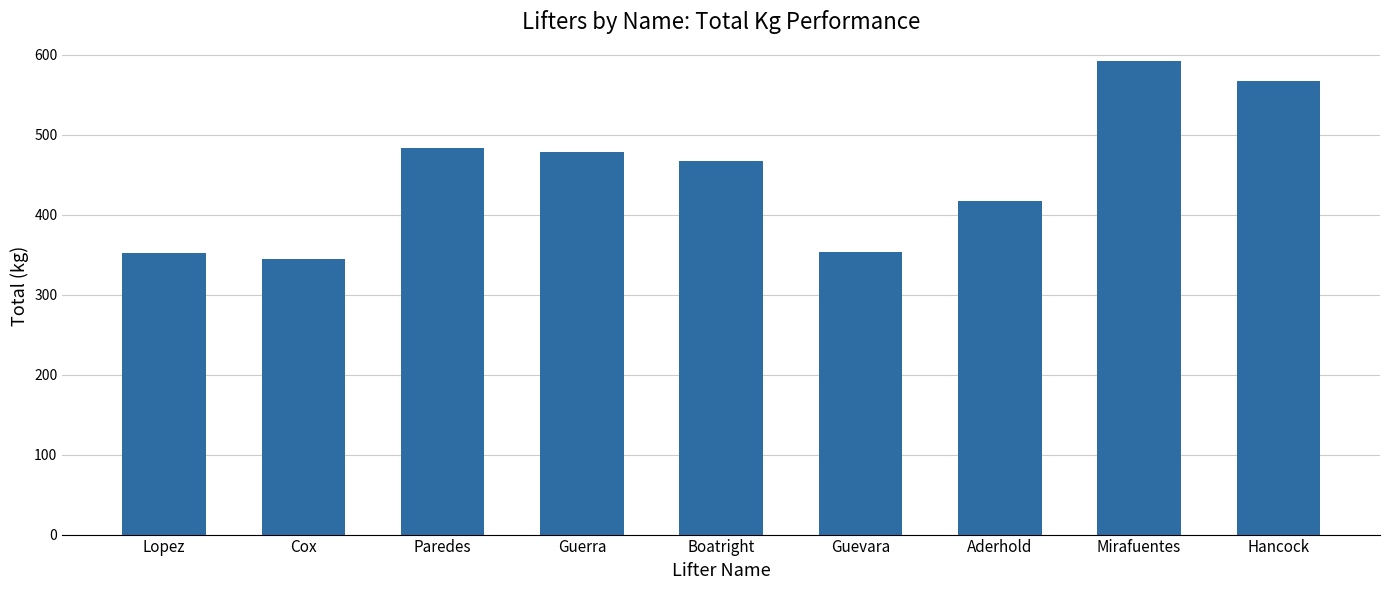

True or false: the data shows 624.6 at Lopez.

False